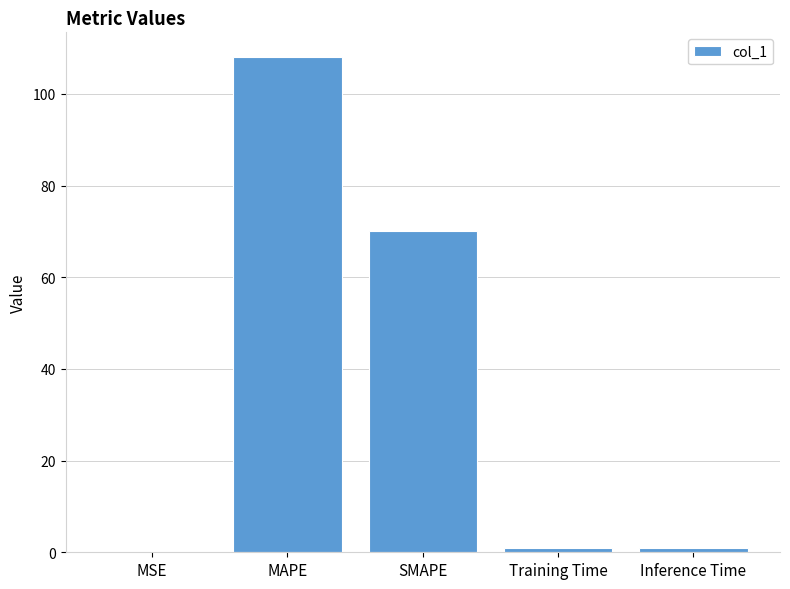

True or false: the data shows 0.9 at Training Time.

True